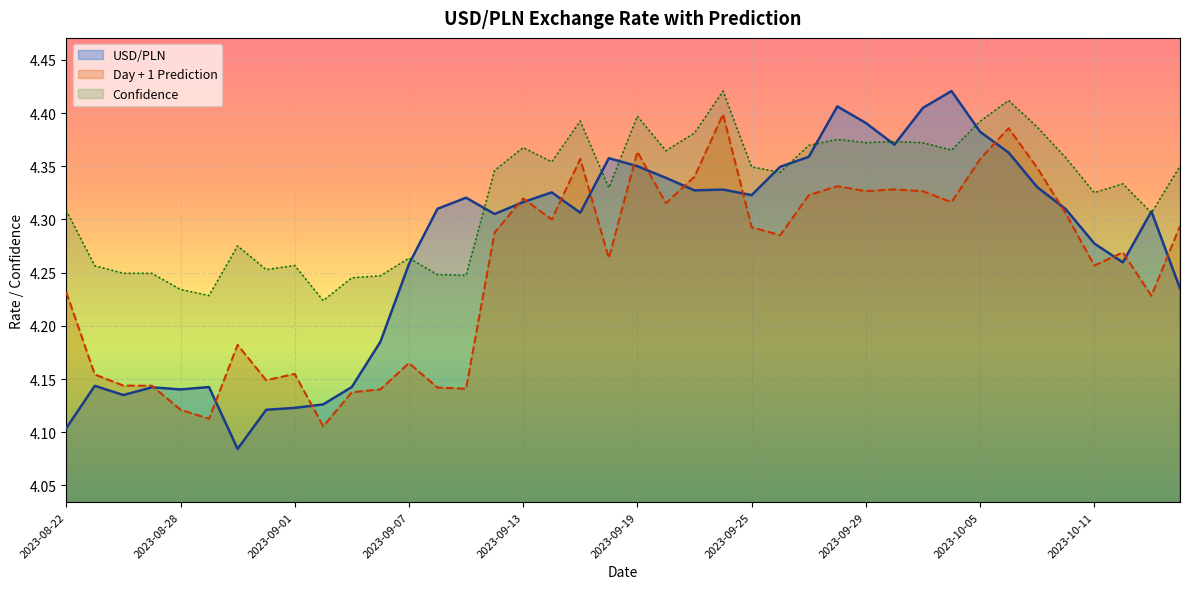

What are all the series names shown in the legend?

USD/PLN, Day + 1 Prediction, Confidence